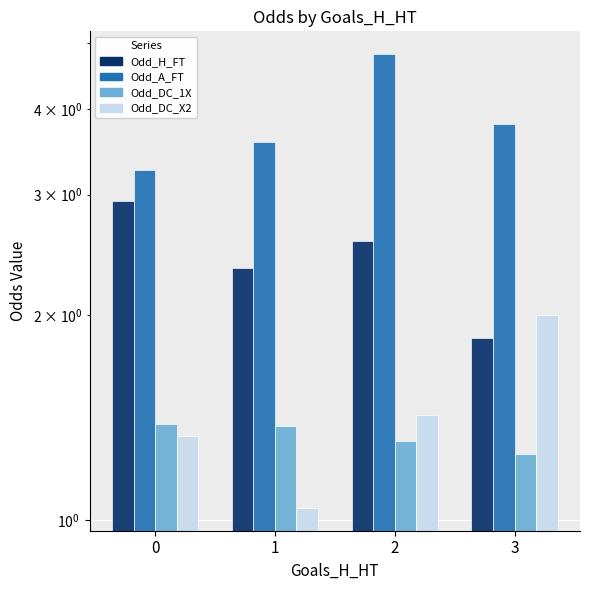

What is the minimum value for Odd_DC_1X?

1.2